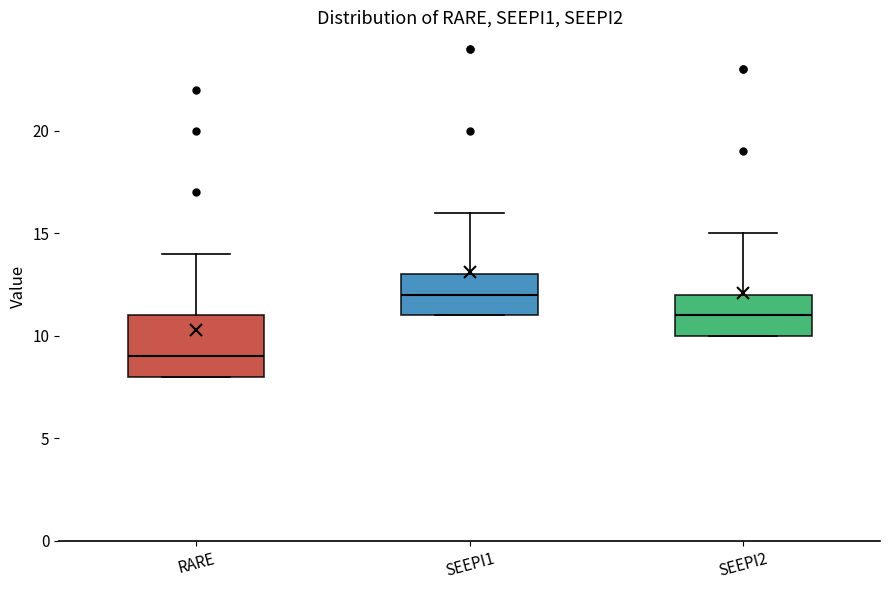

Which box's median line is the lowest?

RARE